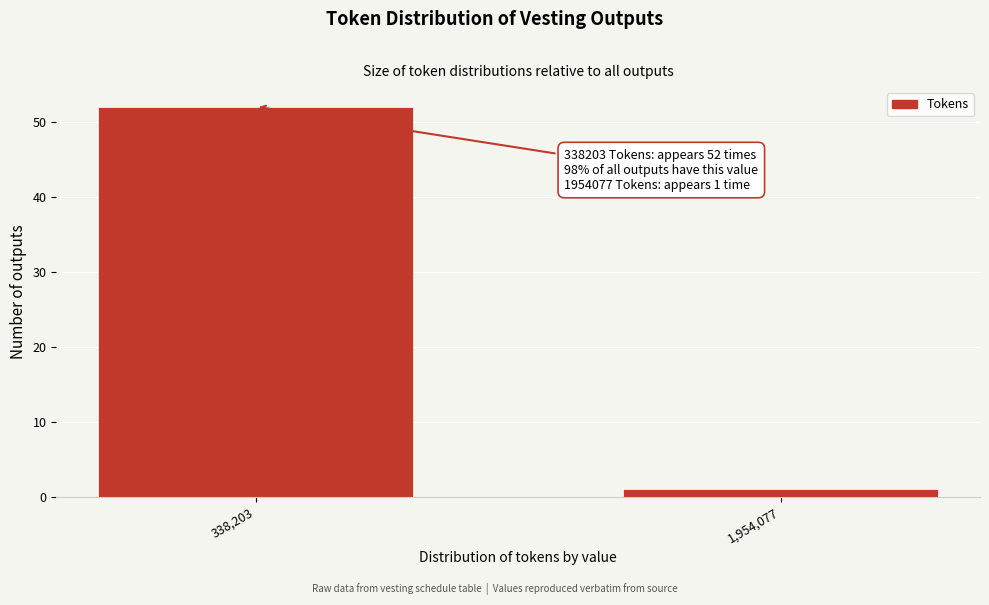

Reading left to right, extract all data points from this chart.

52	1